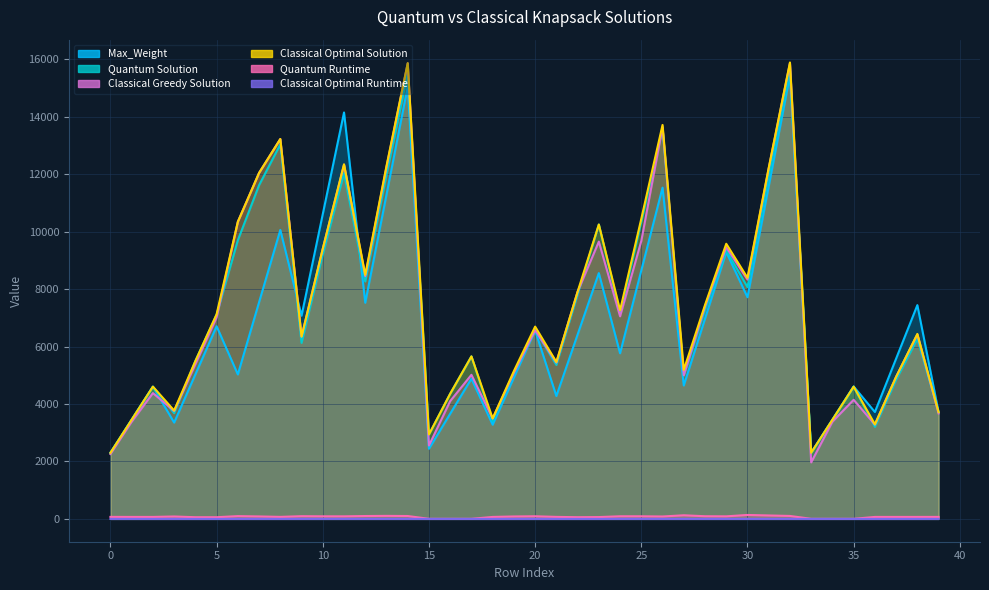

Which series has the largest total across all categories?

Classical Optimal Solution